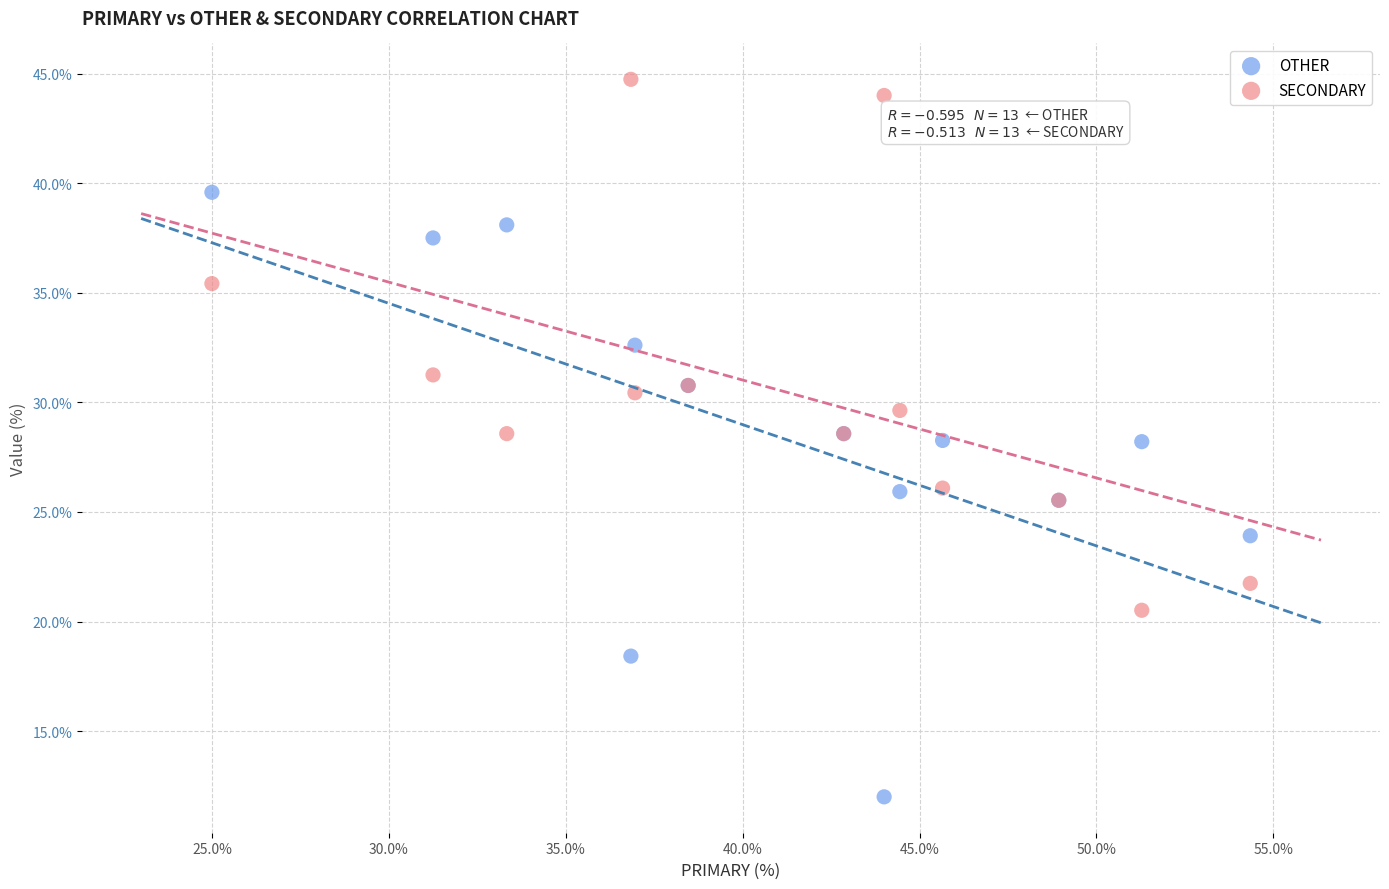

Which series contains the highest Y value?

SECONDARY